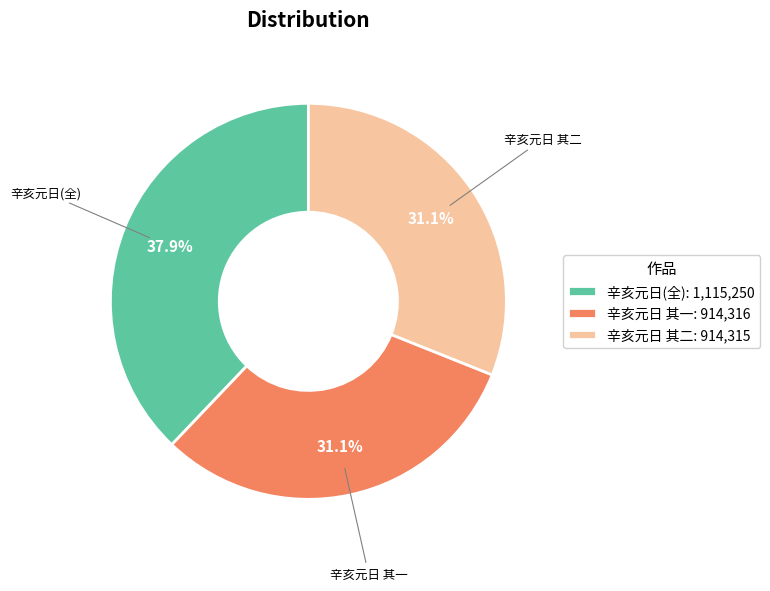

What percentage is NOT represented by 辛亥元日 其二: 914,315?

68.9%